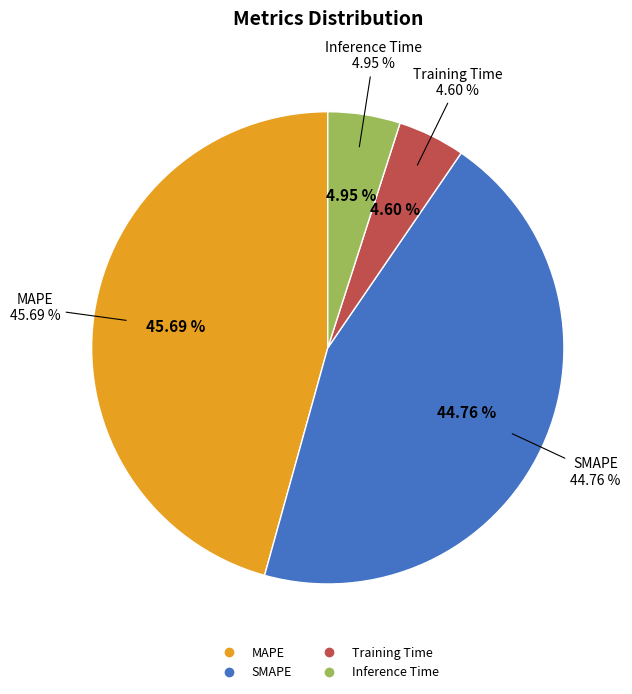

Which category has the smallest portion of the pie?

Training Time